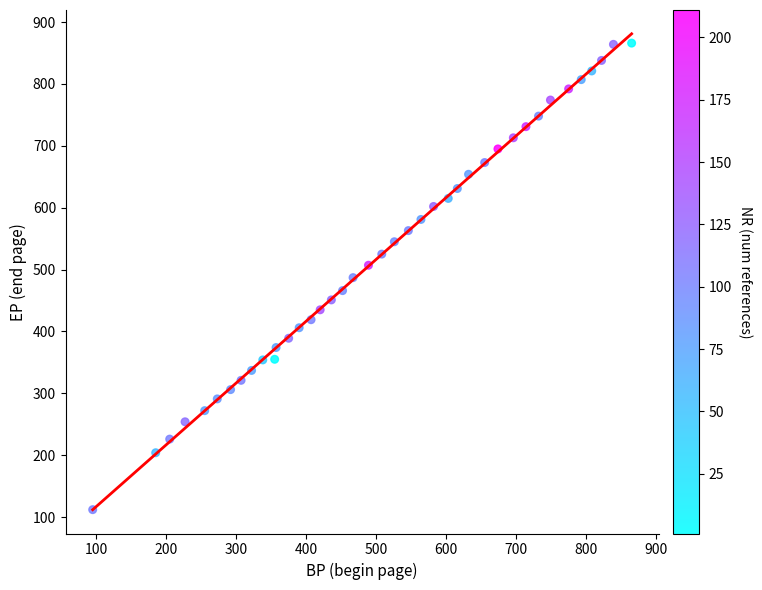

What is the range of X values (max minus min)?

770